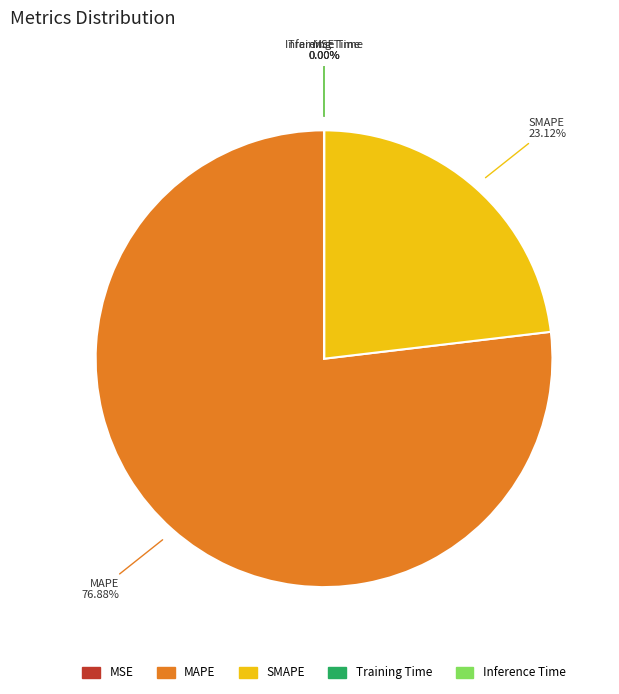

What is the ratio of the value at MAPE to the value at SMAPE?

3.3